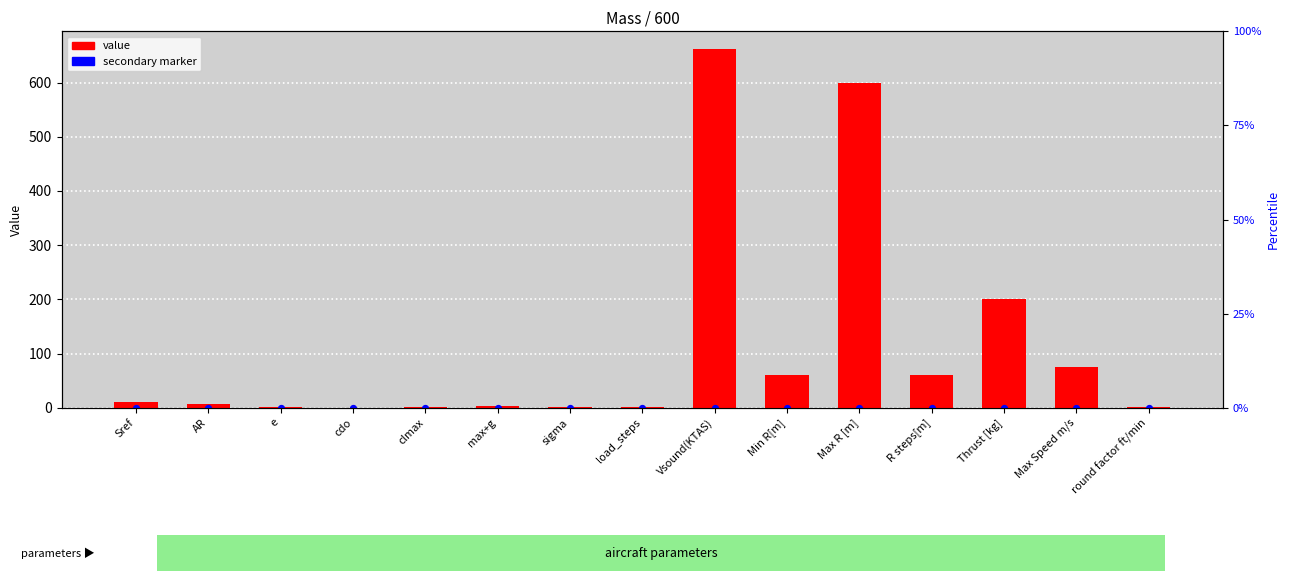

What is the change in value from e to R steps[m]?

+59.3